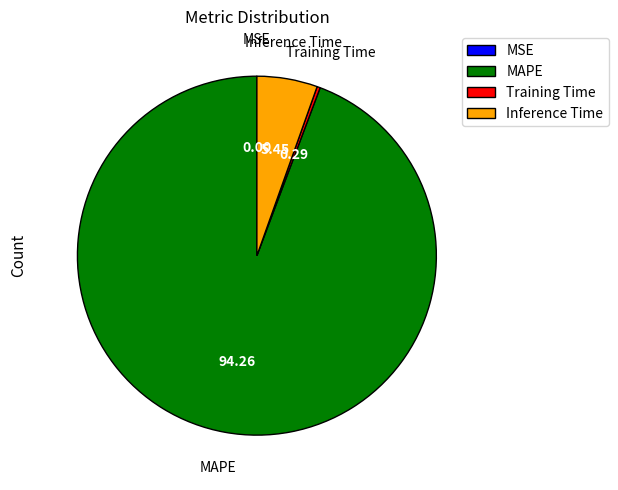

Is Inference Time the majority of the pie?

No